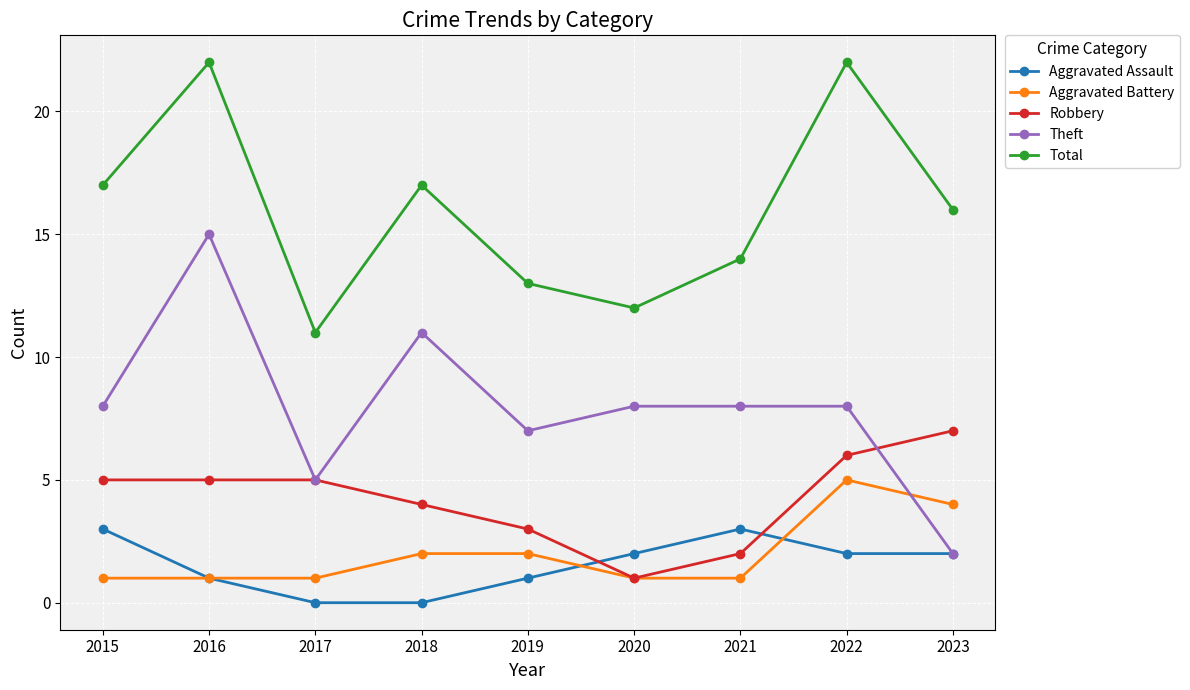

At how many categories does at least one series exceed 3?

9